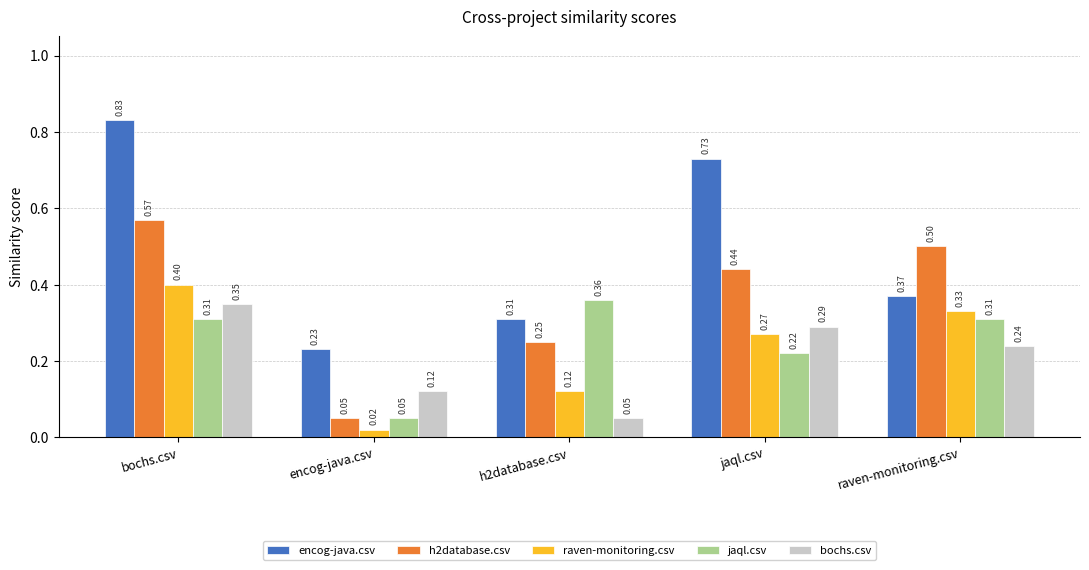

True or false: encog-java.csv has a value of 0.2 at bochs.csv.

False